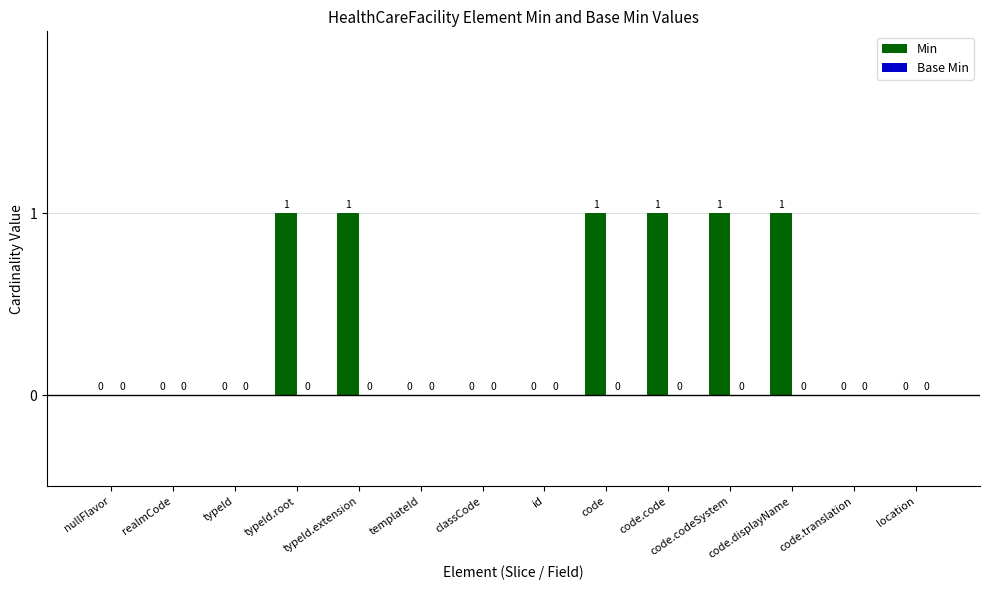

How many data points does each series have?

14